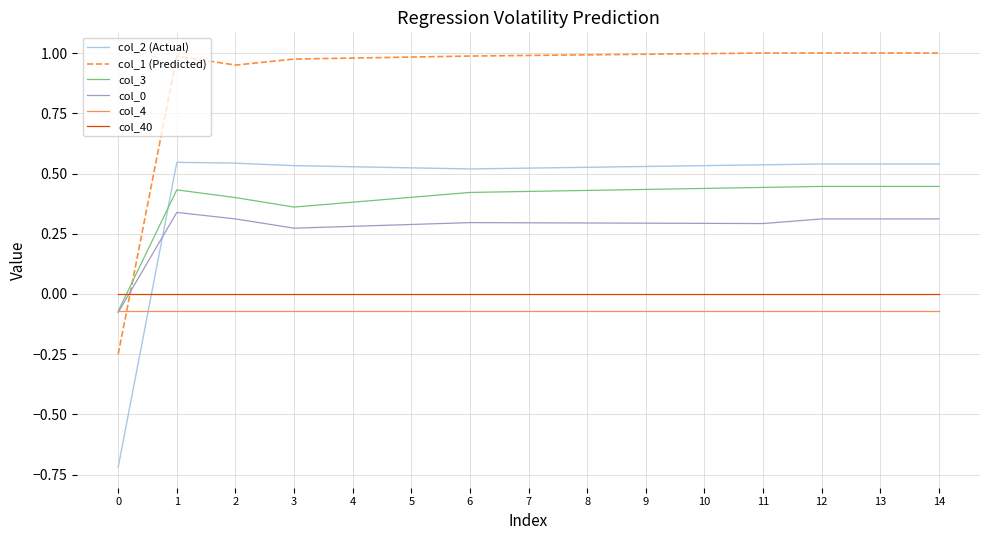

Which series has the largest range (max minus min)?

col_2 (Actual)